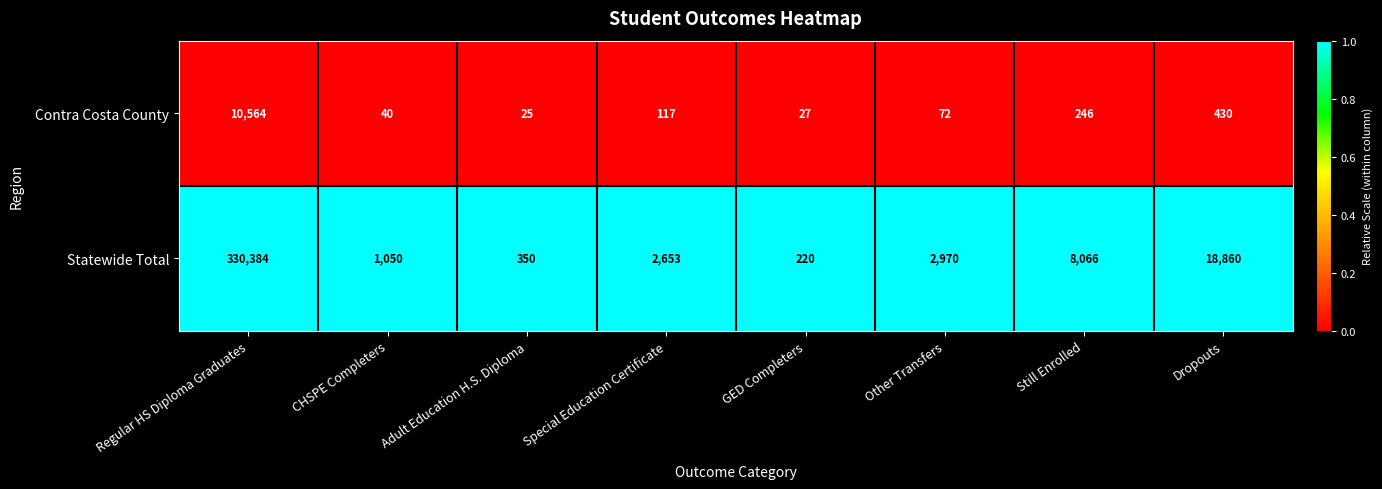

Which series has the largest total across all categories?

Statewide Total